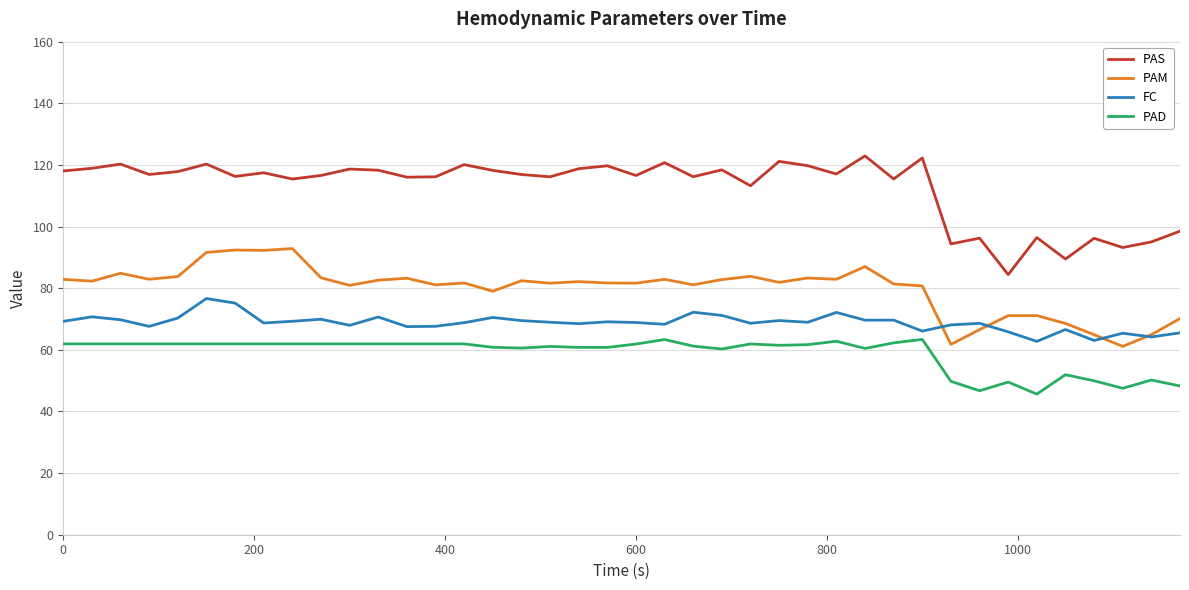

True or false: PAM and PAS cross at least once.

False